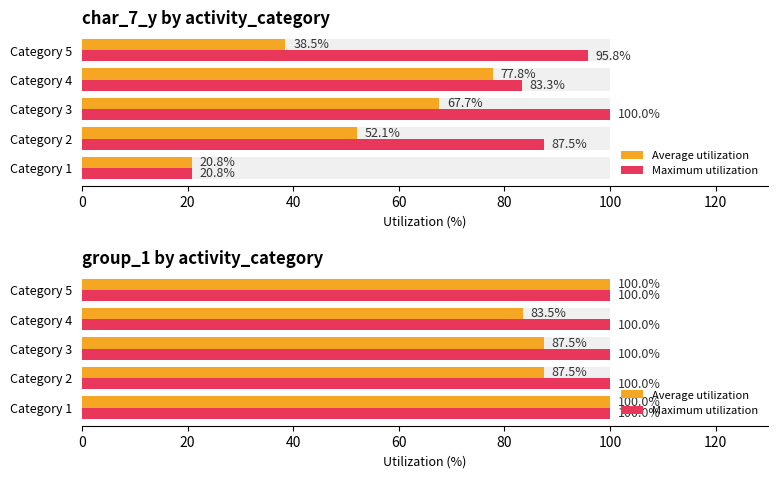

What is the difference between the maximum and second lowest values in the Average utilization series?

12.5